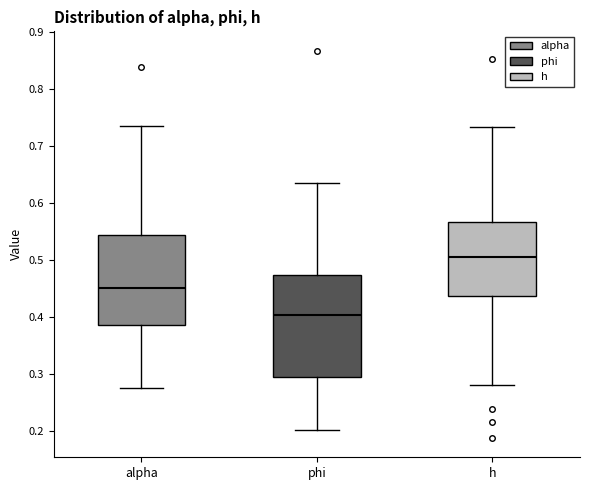

Reading left to right, transcribe this box plot: for each box, give where its median line is, the range the box spans, and where its two whiskers end, as read against the y-axis. The values are not printed on the chart, so give them approximately, as read against the axis.

alpha: median 0.45, box 0.38 to 0.54, whiskers 0.28 to 0.74
phi: median 0.40, box 0.29 to 0.47, whiskers 0.20 to 0.63
h: median 0.50, box 0.44 to 0.57, whiskers 0.28 to 0.73